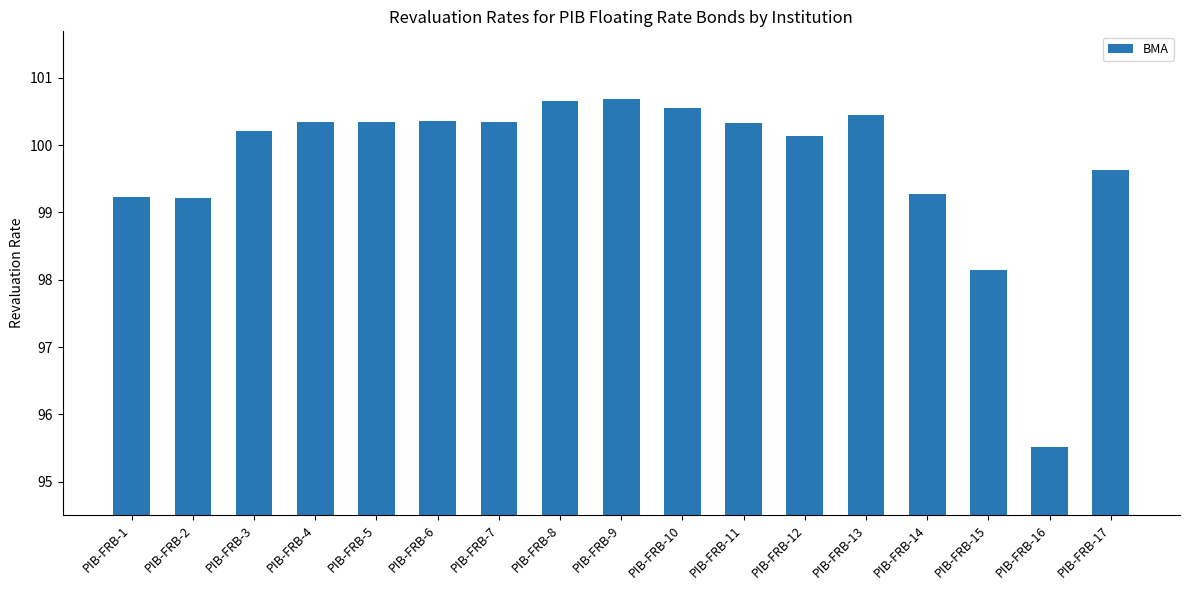

What is the difference between the values at PIB-FRB-1 and PIB-FRB-9?

1.5